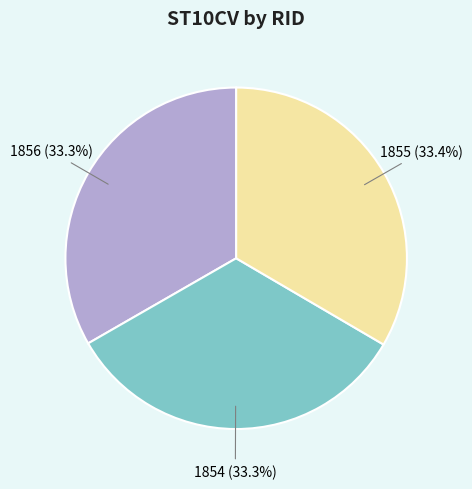

Is 1856 the majority of the pie?

No